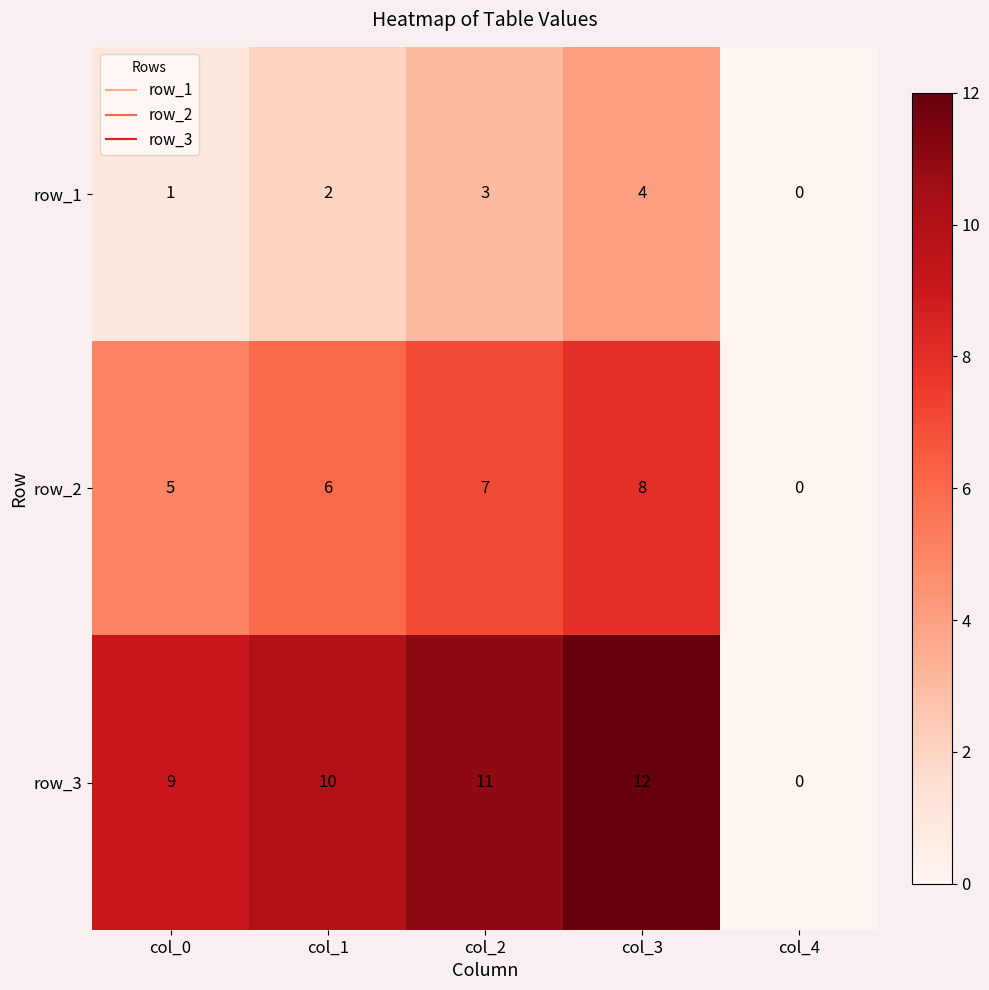

At which category is the sum across all series the highest?

col_3